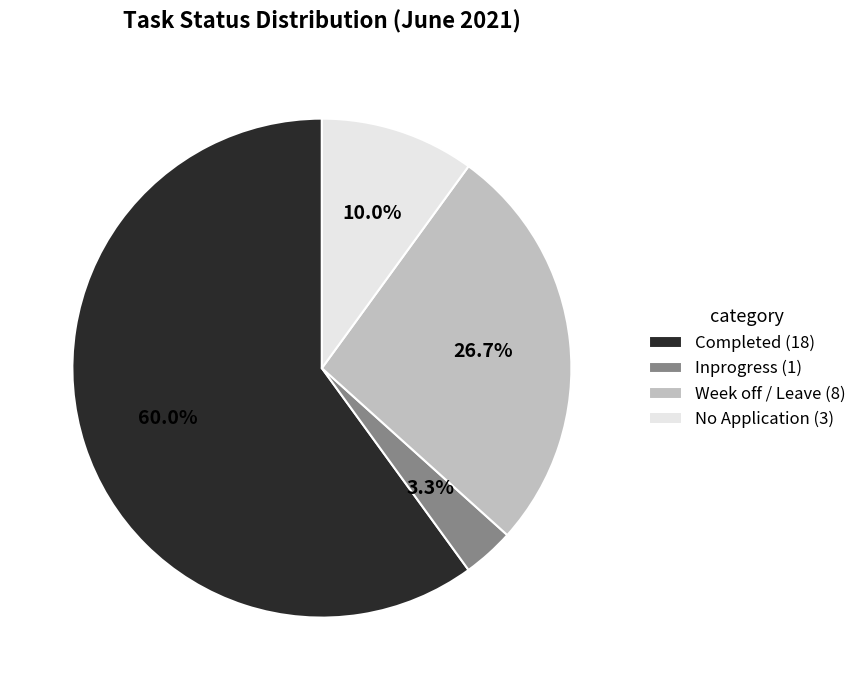

Does No Application account for over 50% of the chart?

No